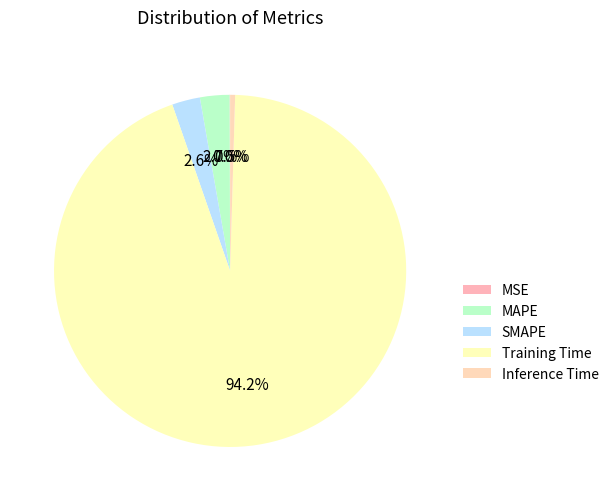

To the nearest percent, what is the average slice percentage?

20%